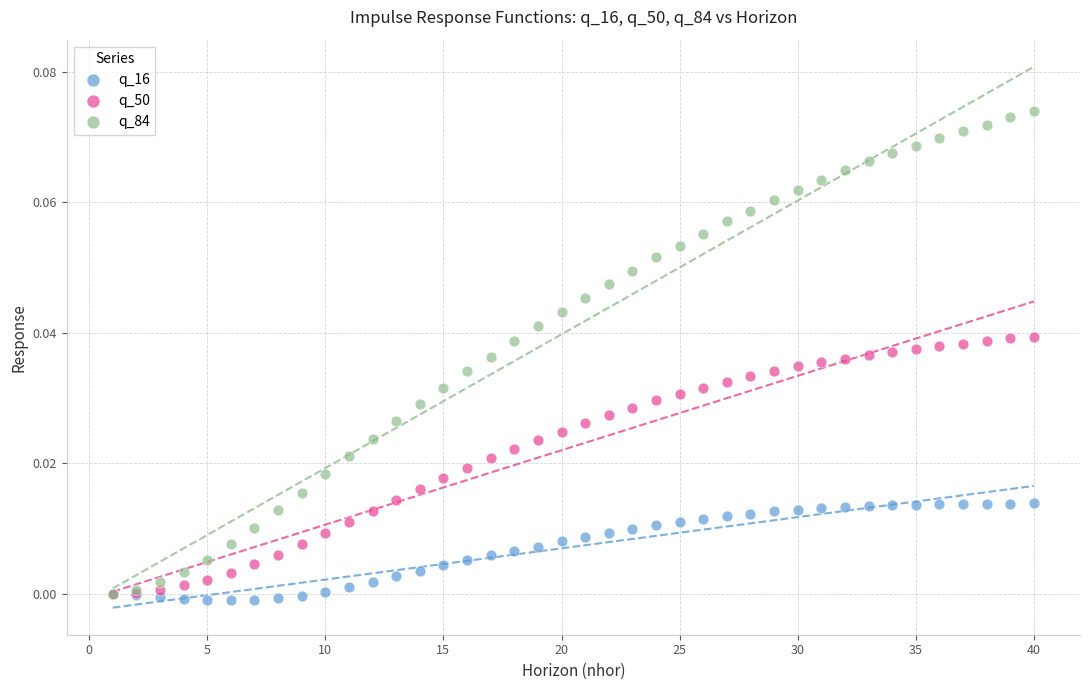

What are all the series names shown in the legend?

q_16, q_50, q_84